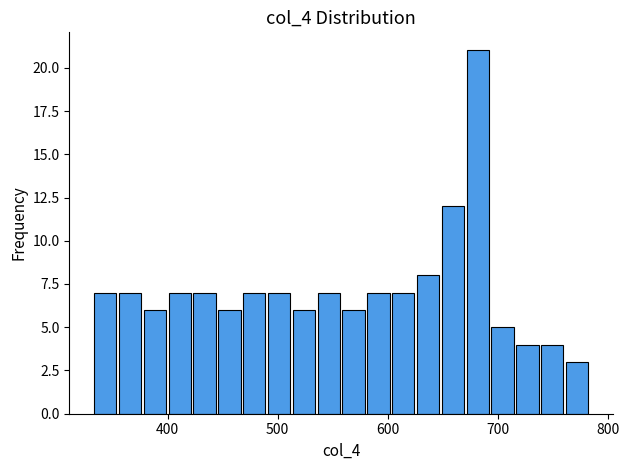

Read against the x-axis, roughly where is the centre of the tallest bar?

680